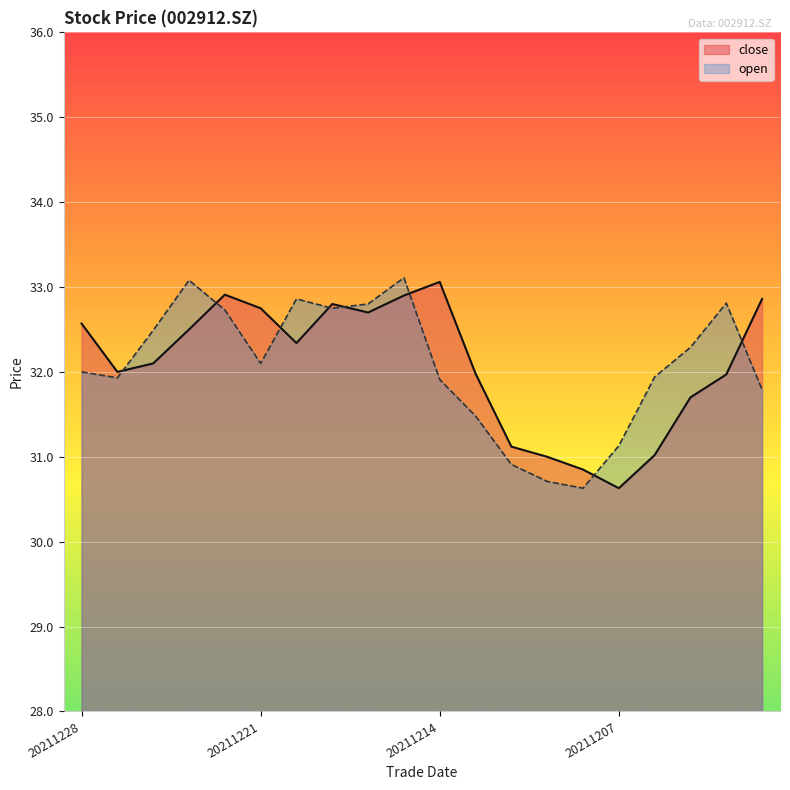

Where is the first local minimum for open?

20211227